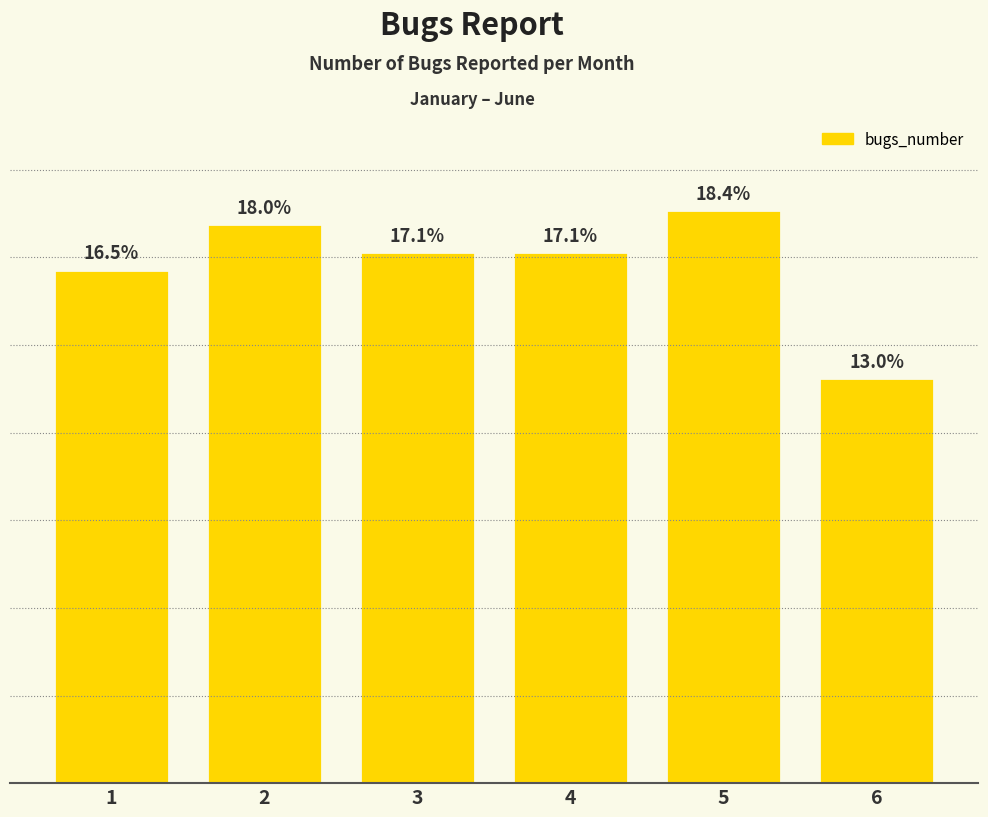

How many data points does each series have?

6